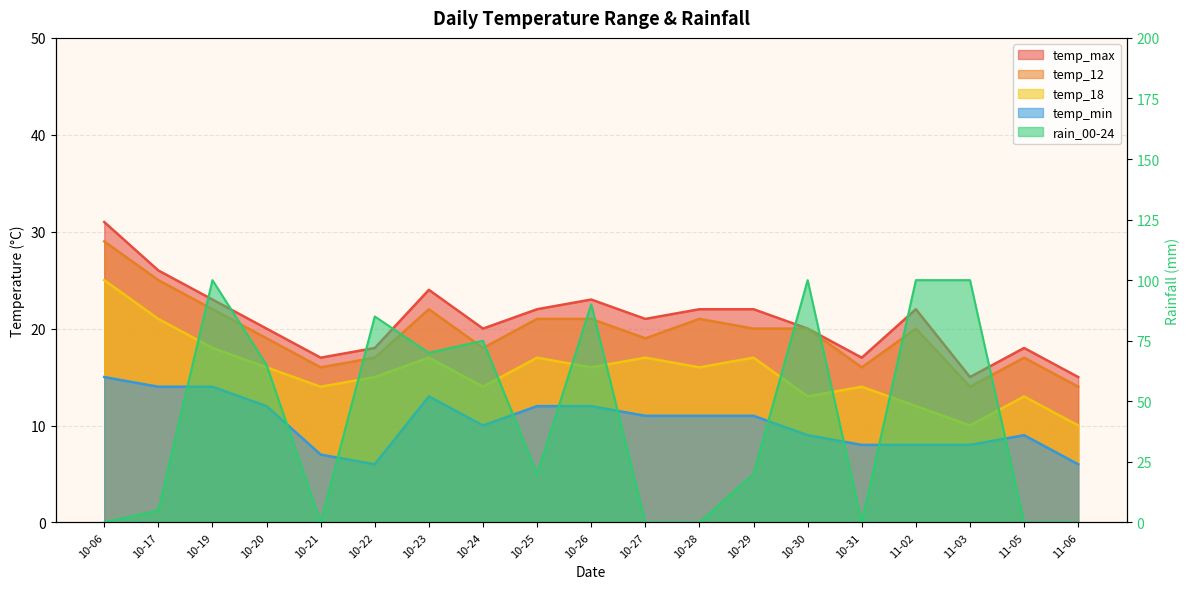

What is the total value across all series at 10-06?

100